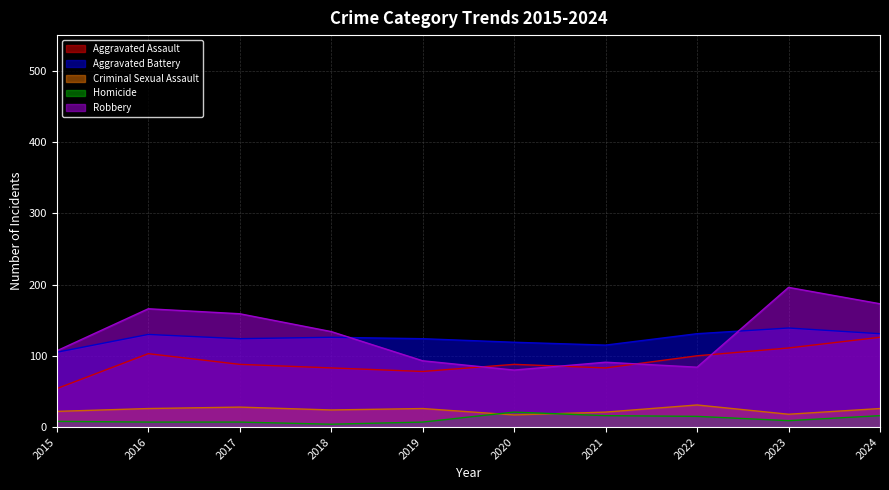

How many lines are shown in the chart?

5